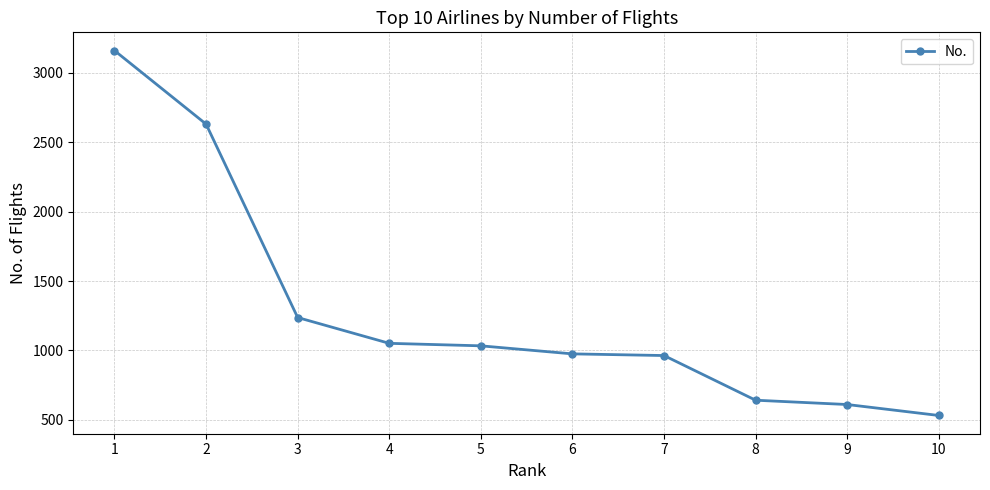

What is the approximate value at 8, to the nearest 10?

640